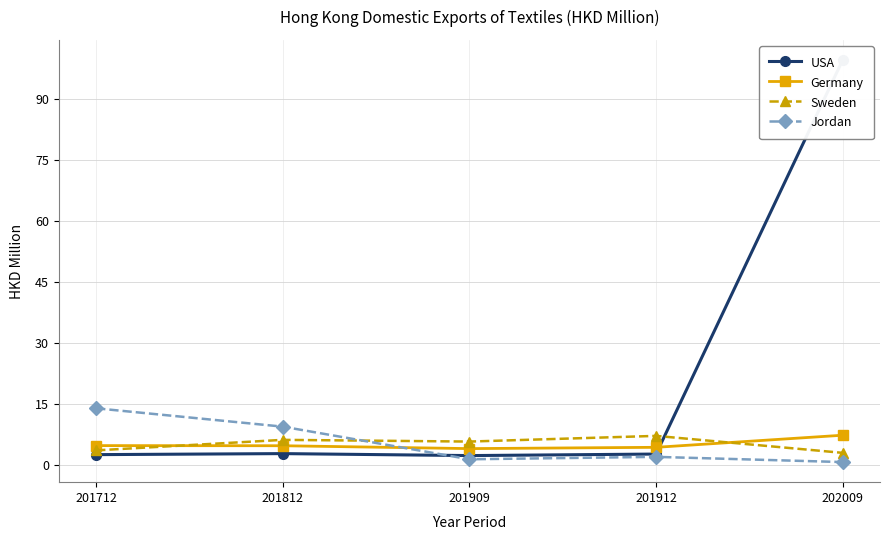

How many times do USA and Jordan cross each other?

1